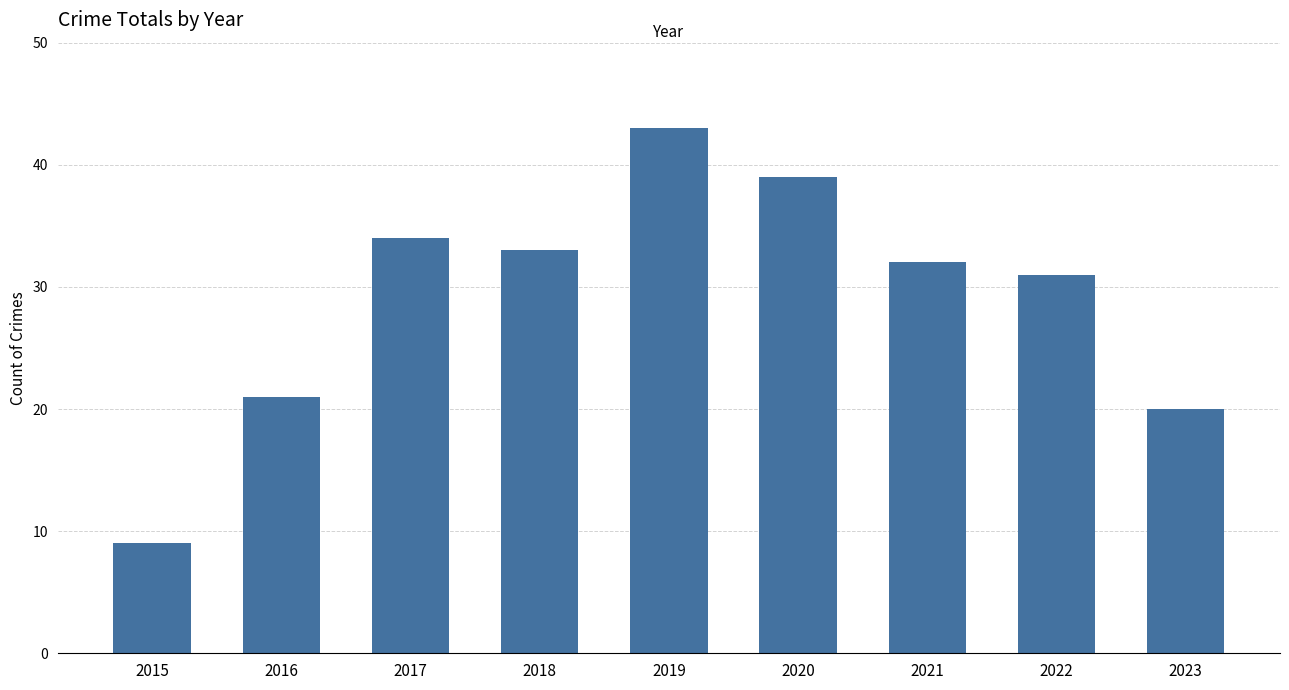

At which category does the chart reach its peak across all series?

2019